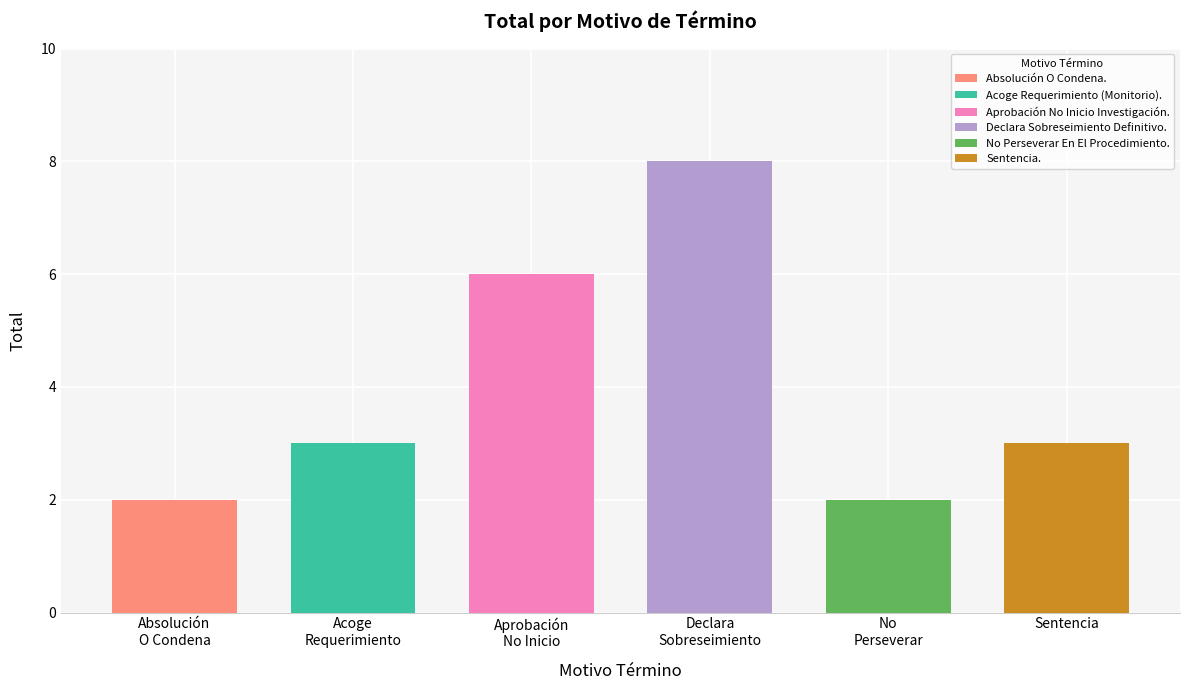

Rank the categories by value from lowest to highest.

Absolución O Condena., No Perseverar En El Procedimiento., Acoge Requerimiento (Monitorio)., Sentencia., Aprobación No Inicio Investigación., Declara Sobreseimiento Definitivo.